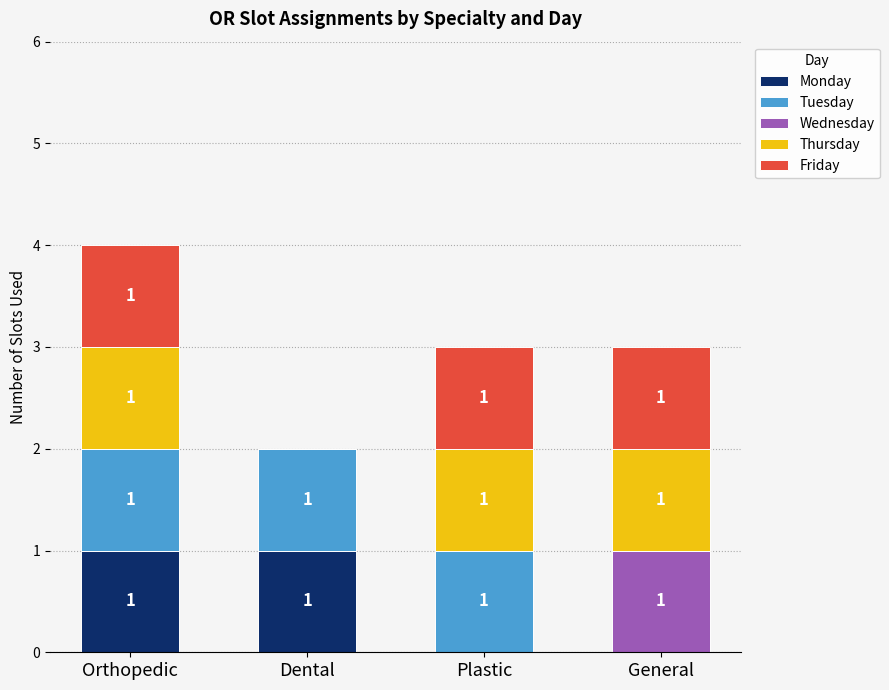

The Monday series shows 0 at Orthopedic. True or false?

False